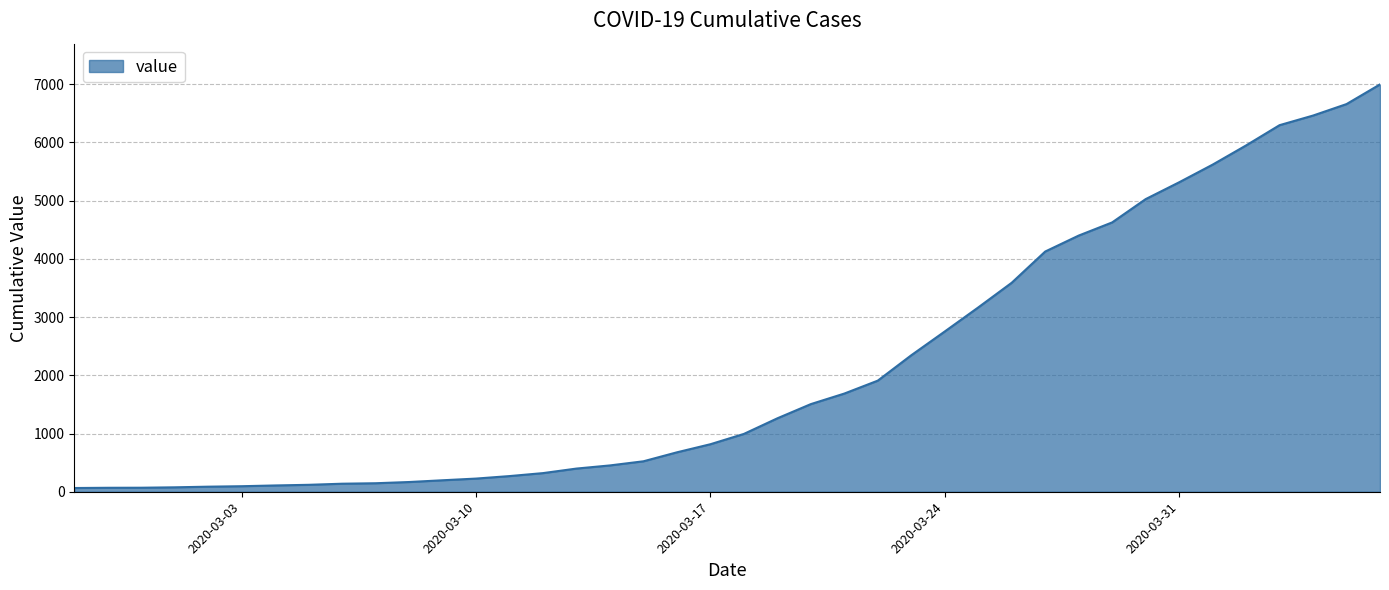

What is the greatest value displayed?

6995